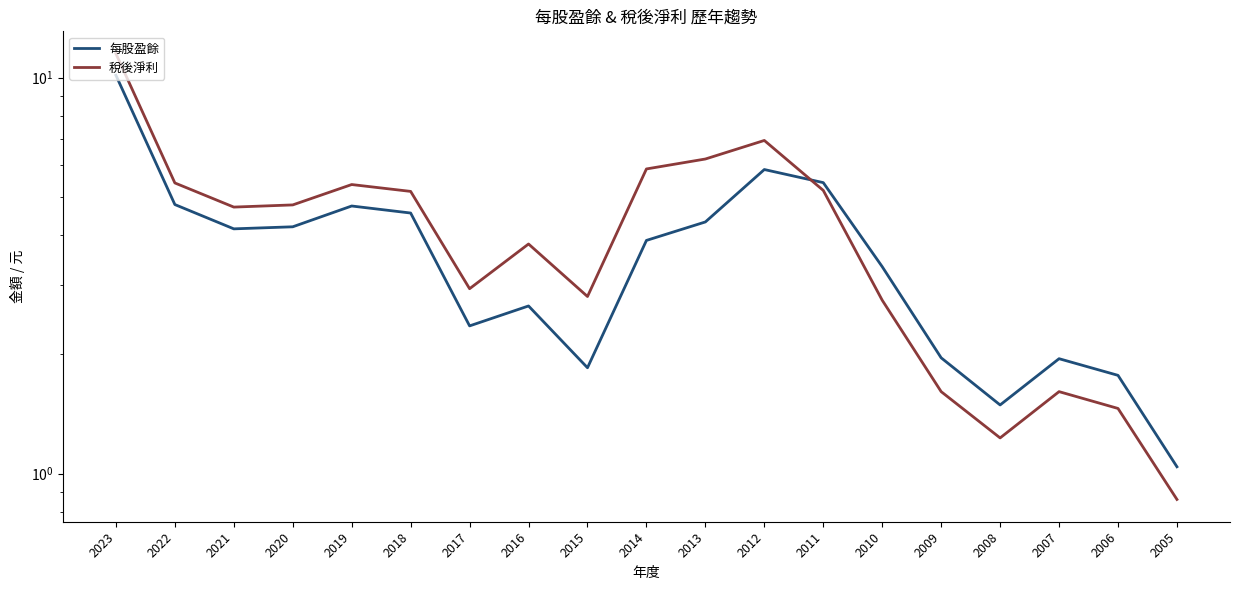

What is the difference between the second highest and minimum values in the 稅後淨利 series?

6.1